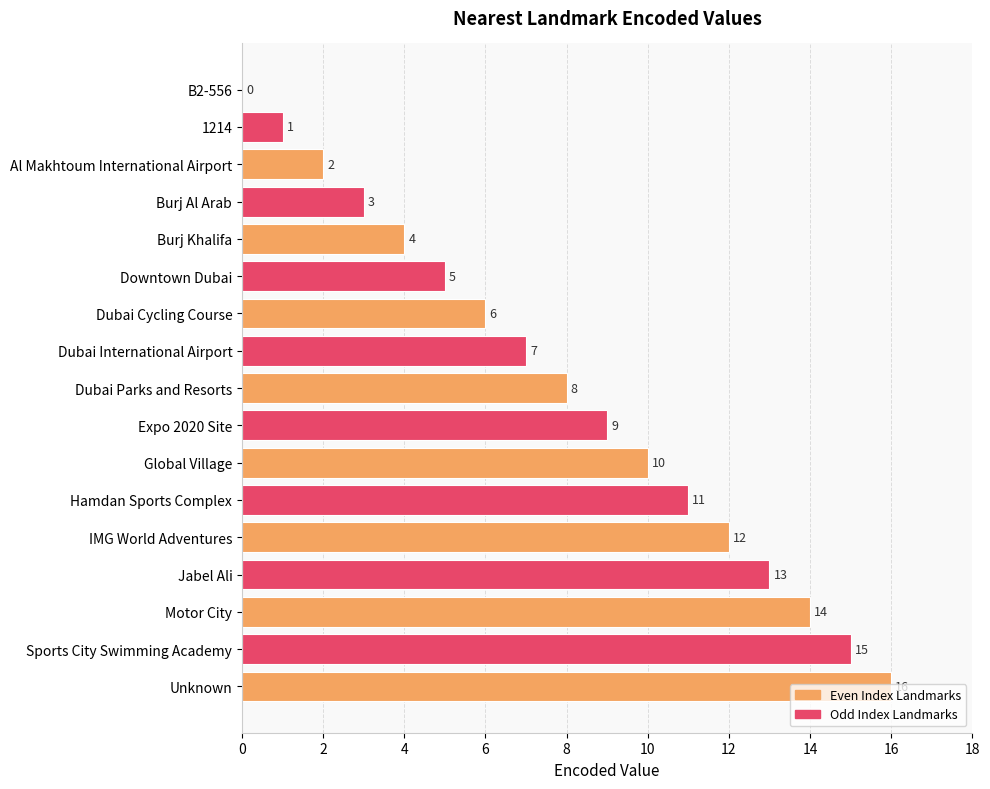

Is it true that the value at Burj Khalifa is 4?

True